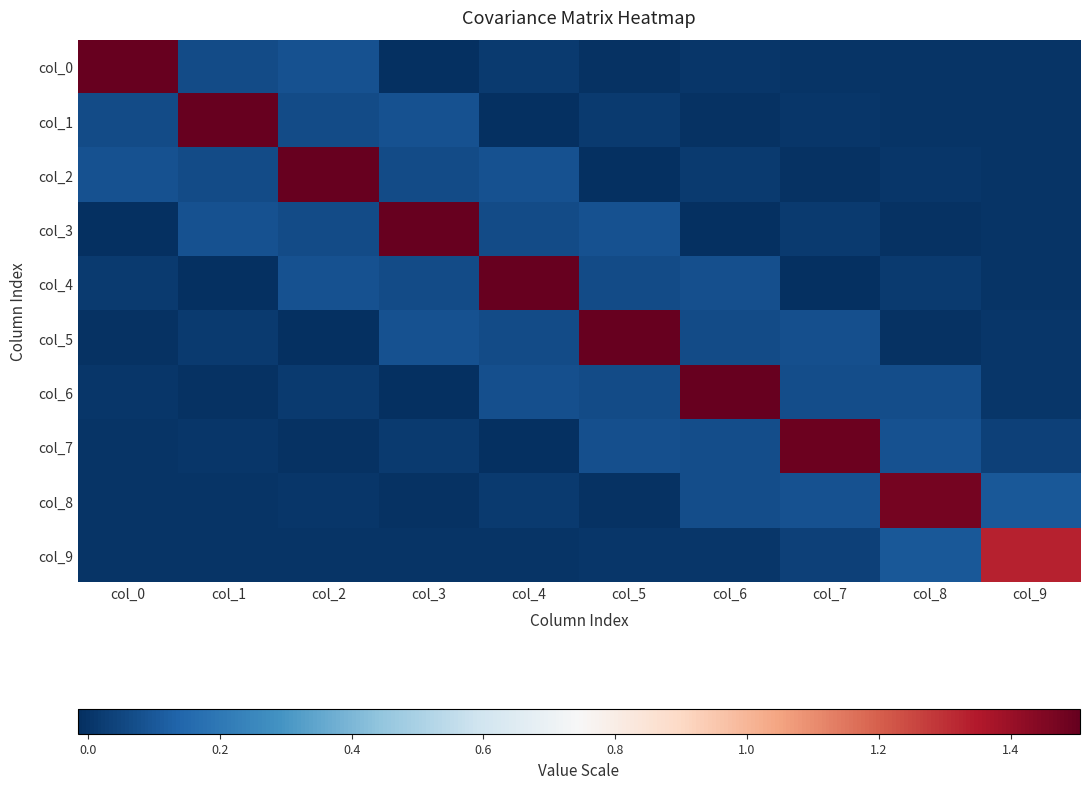

Reading left to right, extract all data points from this chart.

col_0: col_0=1.5	col_1=0.1	col_2=0.1	col_3=-0.0	col_4=0.0	col_5=-0.0	col_6=0.0	col_7=-0.0	col_8=0.0	col_9=-0.0
col_1: col_0=0.1	col_1=1.5	col_2=0.1	col_3=0.1	col_4=-0.0	col_5=0.0	col_6=-0.0	col_7=0.0	col_8=-0.0	col_9=0.0
col_2: col_0=0.1	col_1=0.1	col_2=1.5	col_3=0.1	col_4=0.1	col_5=-0.0	col_6=0.0	col_7=-0.0	col_8=0.0	col_9=-0.0
col_3: col_0=-0.0	col_1=0.1	col_2=0.1	col_3=1.5	col_4=0.1	col_5=0.1	col_6=-0.0	col_7=0.0	col_8=-0.0	col_9=0.0
col_4: col_0=0.0	col_1=-0.0	col_2=0.1	col_3=0.1	col_4=1.5	col_5=0.1	col_6=0.1	col_7=-0.0	col_8=0.0	col_9=-0.0
col_5: col_0=-0.0	col_1=0.0	col_2=-0.0	col_3=0.1	col_4=0.1	col_5=1.5	col_6=0.1	col_7=0.1	col_8=-0.0	col_9=0.0
col_6: col_0=0.0	col_1=-0.0	col_2=0.0	col_3=-0.0	col_4=0.1	col_5=0.1	col_6=1.5	col_7=0.1	col_8=0.1	col_9=0.0
col_7: col_0=-0.0	col_1=0.0	col_2=-0.0	col_3=0.0	col_4=-0.0	col_5=0.1	col_6=0.1	col_7=1.5	col_8=0.1	col_9=0.0
col_8: col_0=0.0	col_1=-0.0	col_2=0.0	col_3=-0.0	col_4=0.0	col_5=-0.0	col_6=0.1	col_7=0.1	col_8=1.5	col_9=0.1
col_9: col_0=-0.0	col_1=0.0	col_2=-0.0	col_3=0.0	col_4=-0.0	col_5=0.0	col_6=0.0	col_7=0.0	col_8=0.1	col_9=1.3